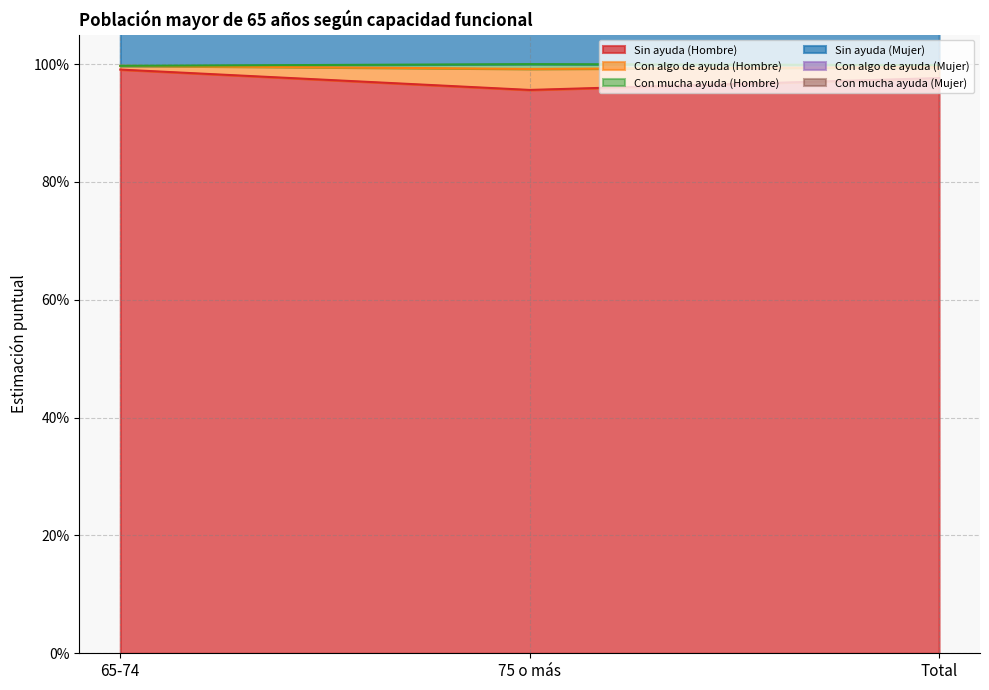

What is the value of the Con algo de ayuda (Hombre) point at the 2nd from the left?

1.0